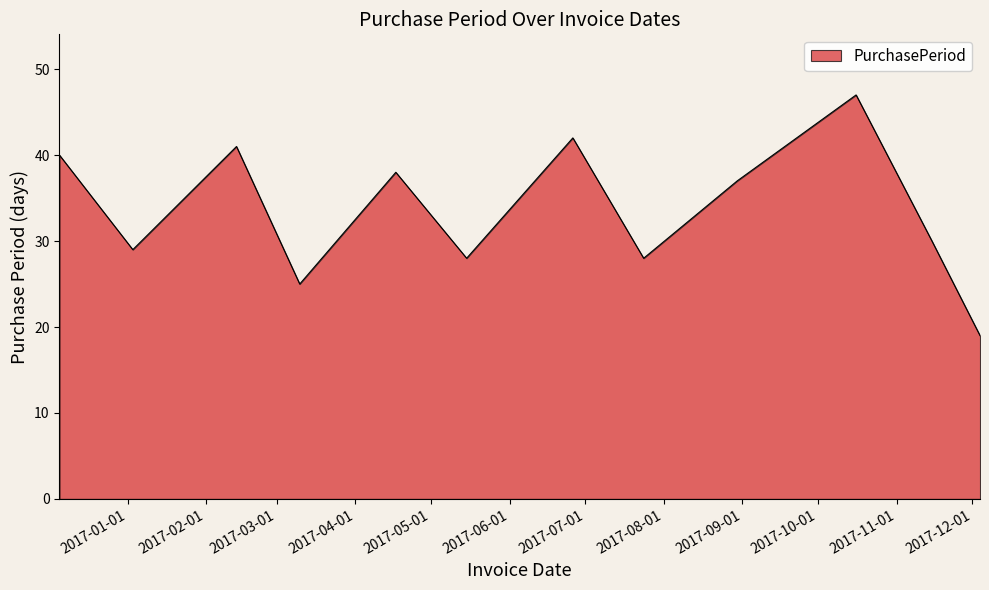

What is the maximum value shown in the chart?

47